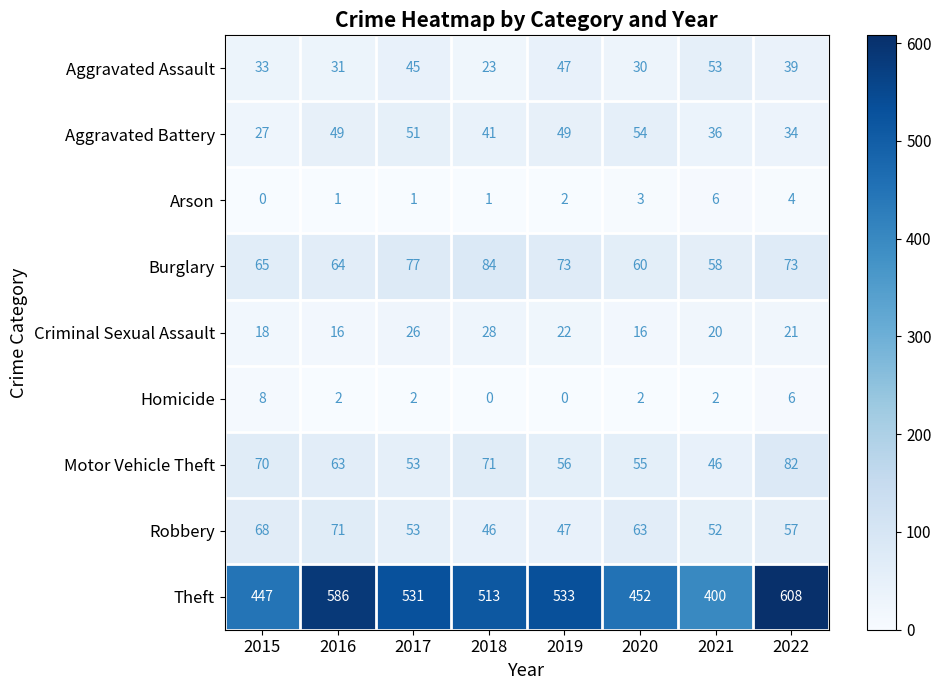

Between 2020 and 2022, which series saw the biggest shift?

Theft